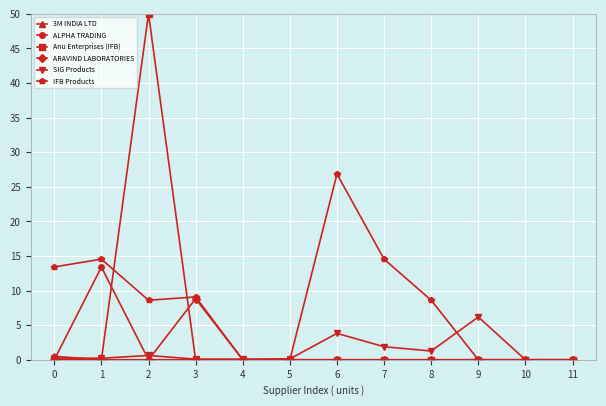

Which series has the largest total across all categories?

IFB Products